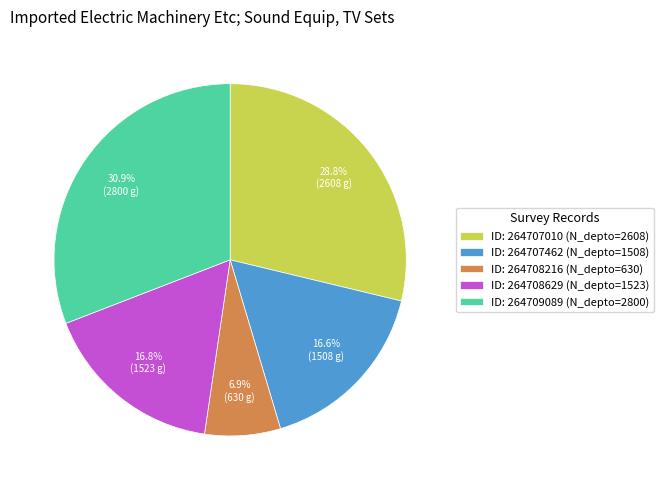

What percentage is NOT represented by ID: 264708629 (N_depto=1523)?

83.2%